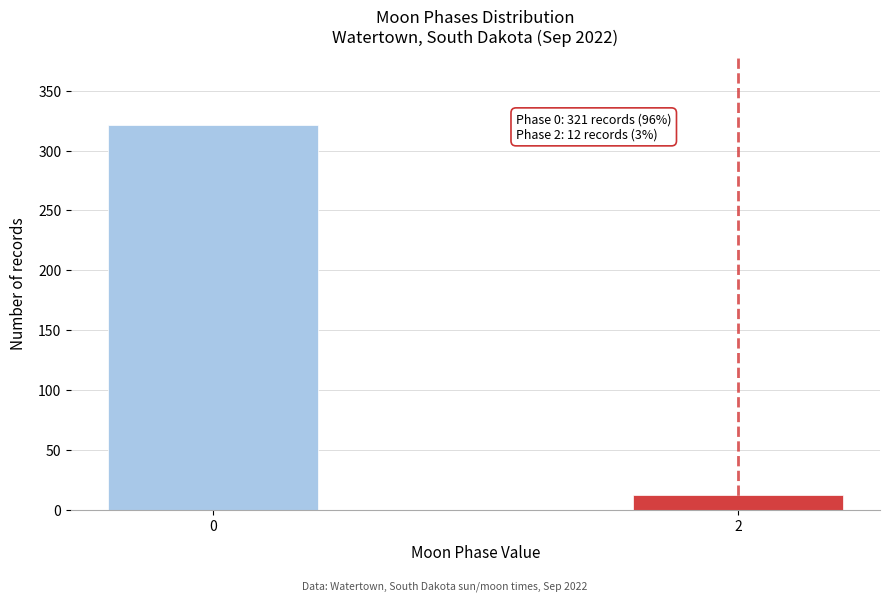

Reading left to right, list all the values displayed in this chart.

321	12